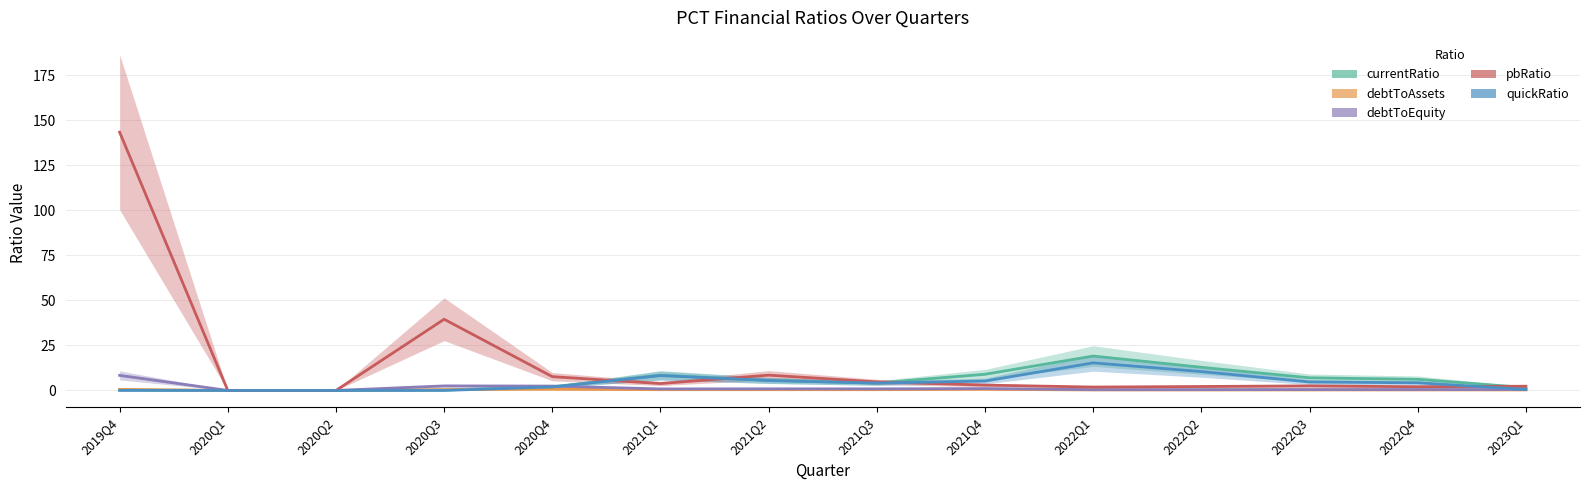

What position from the left is 2022Q2?

11